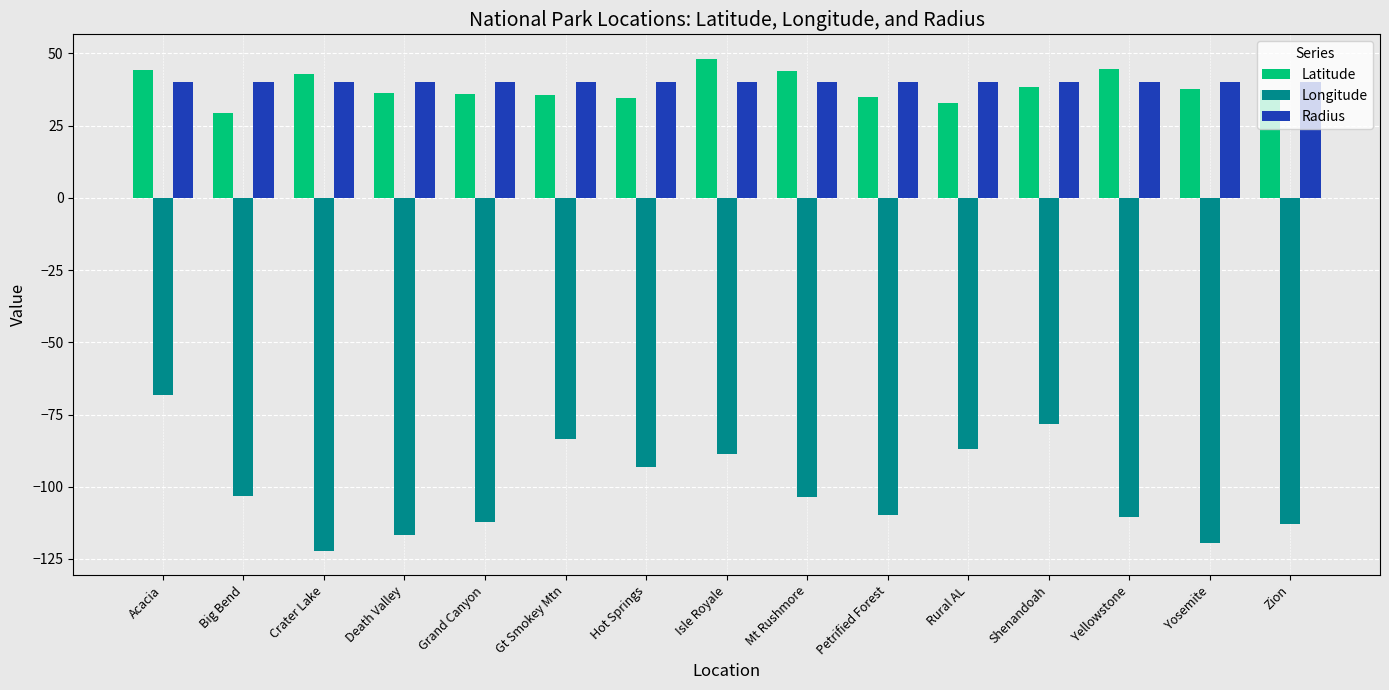

Count the number of categories in the chart.

15